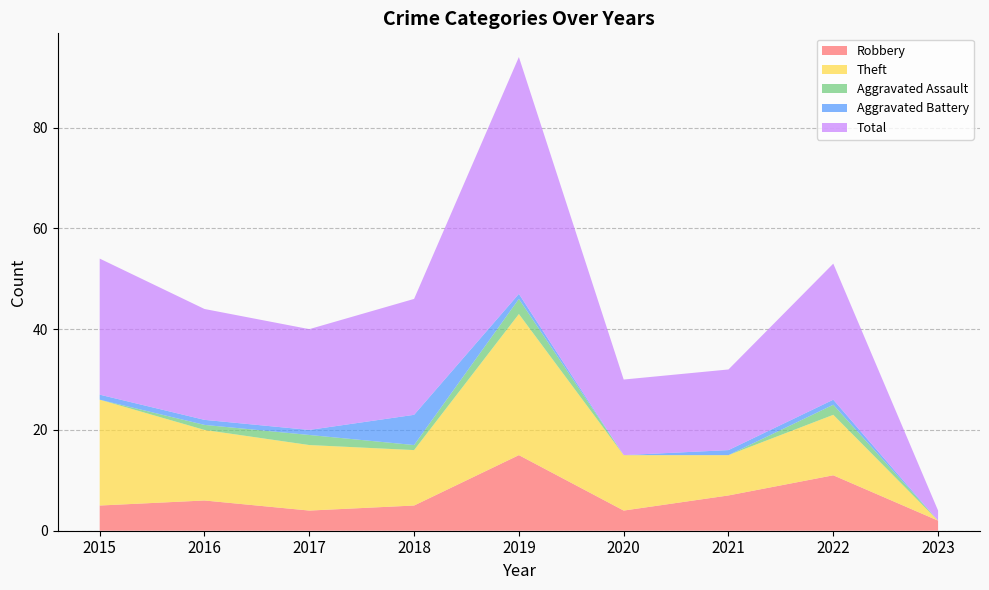

Reading left to right, what are all the values shown in this chart?

Robbery: 5	6	4	5	15	4	7	11	2
Theft: 21	14	13	11	28	11	8	12	0
Aggravated Assault: 0	1	2	1	3	0	0	2	0
Aggravated Battery: 1	1	1	6	1	0	1	1	0
Total: 27	22	20	23	47	15	16	27	2